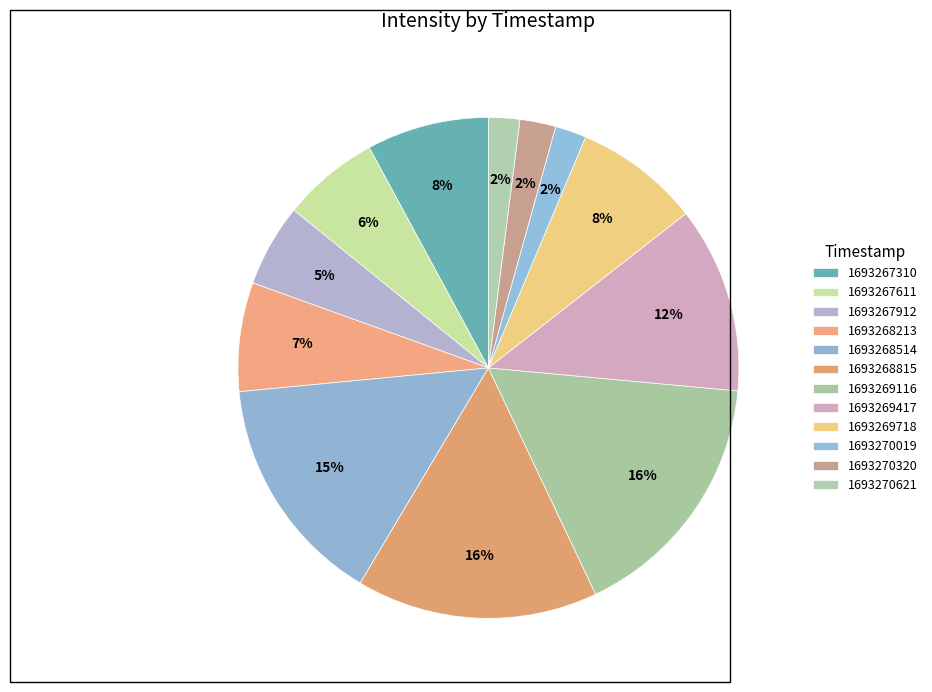

How many slices are in this pie chart?

12